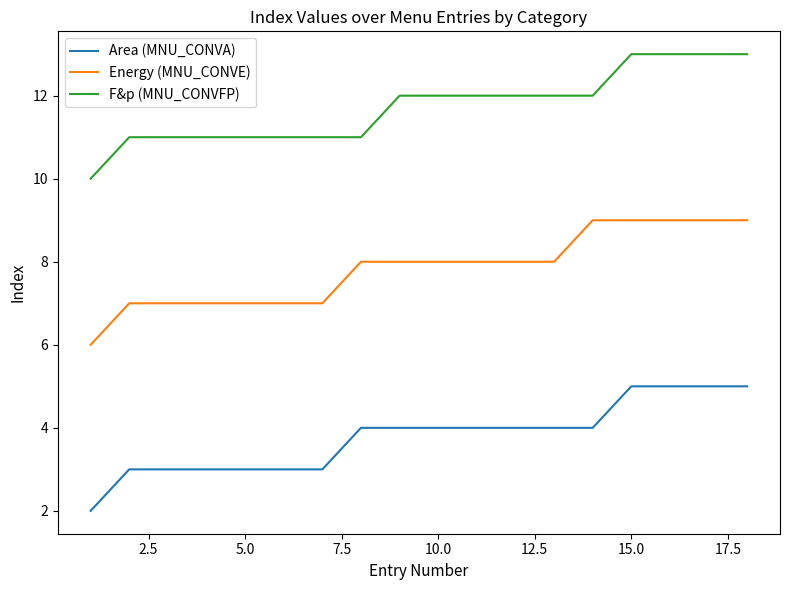

True or false: Area (MNU_CONVA) and F&p (MNU_CONVFP) cross at least once.

False